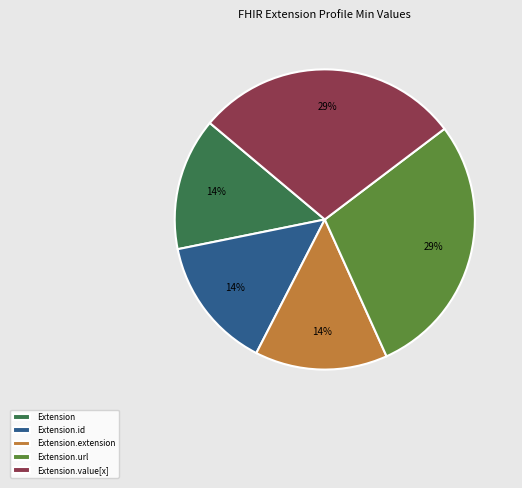

Does Extension.value[x] account for over 50% of the chart?

No